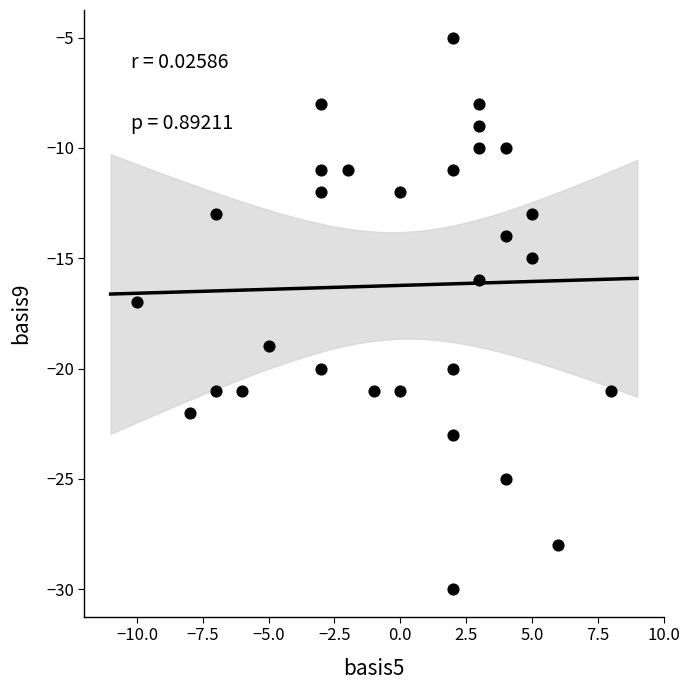

What is the range of X values (max minus min)?

18